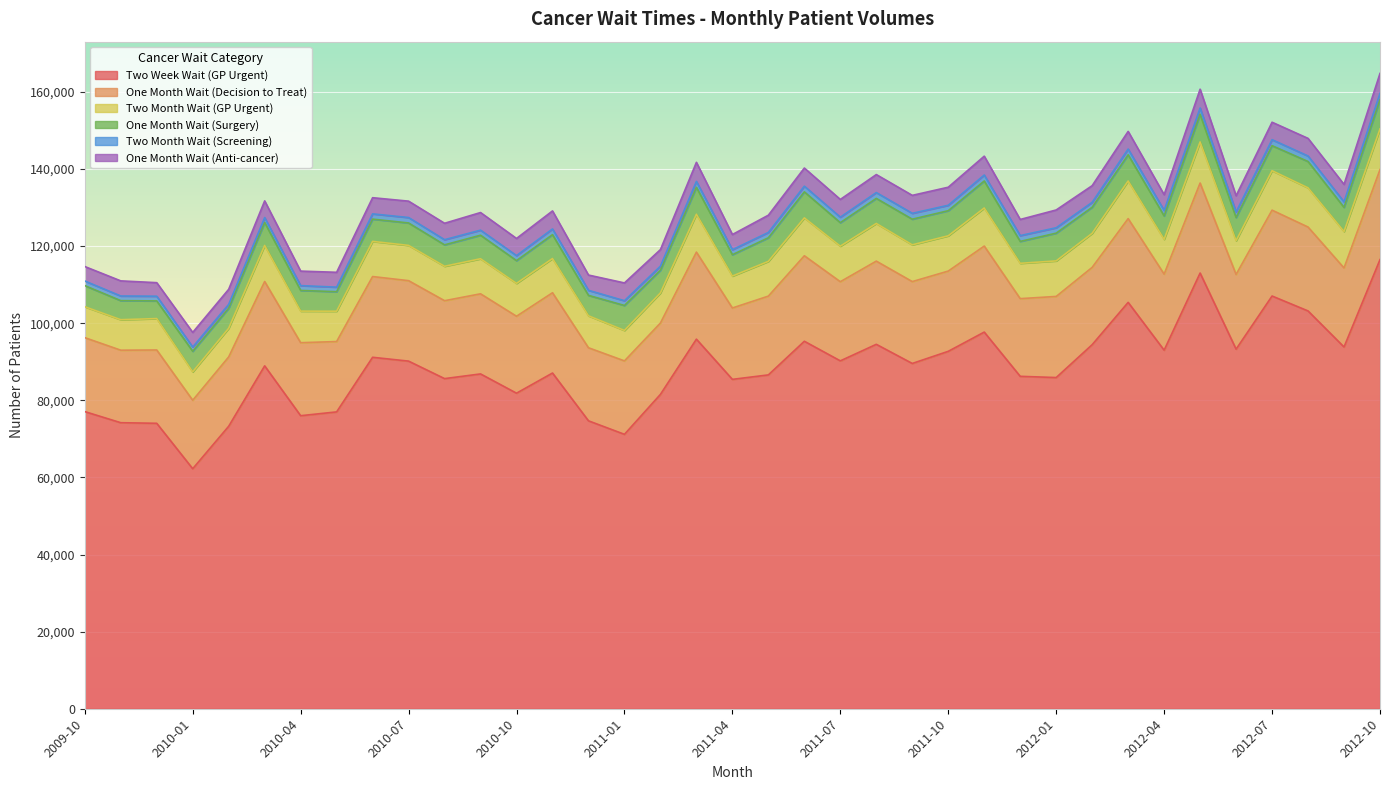

True or false: Two Week Wait (GP Urgent) and Two Month Wait (GP Urgent) intersect in this chart.

False